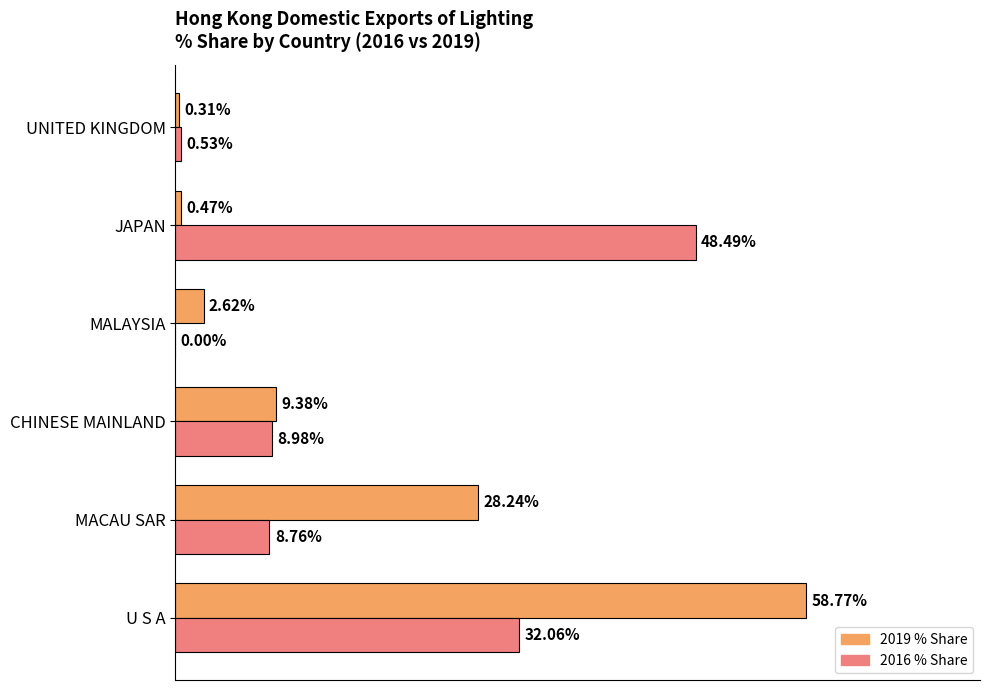

Where is 2016 % Share nearest to the value 24?

U S A